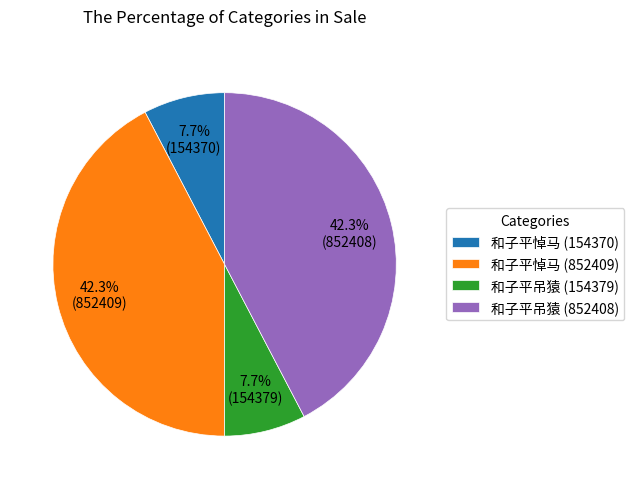

What portion of the pie excludes 和子平悼马 (852409)?

57.7%